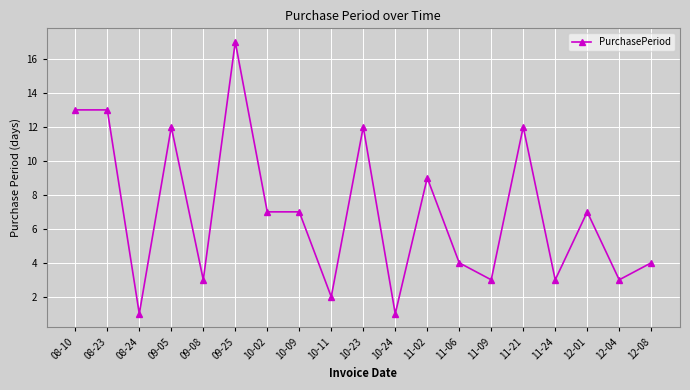

What is the change in value from 10-11 to 12-08?

+2